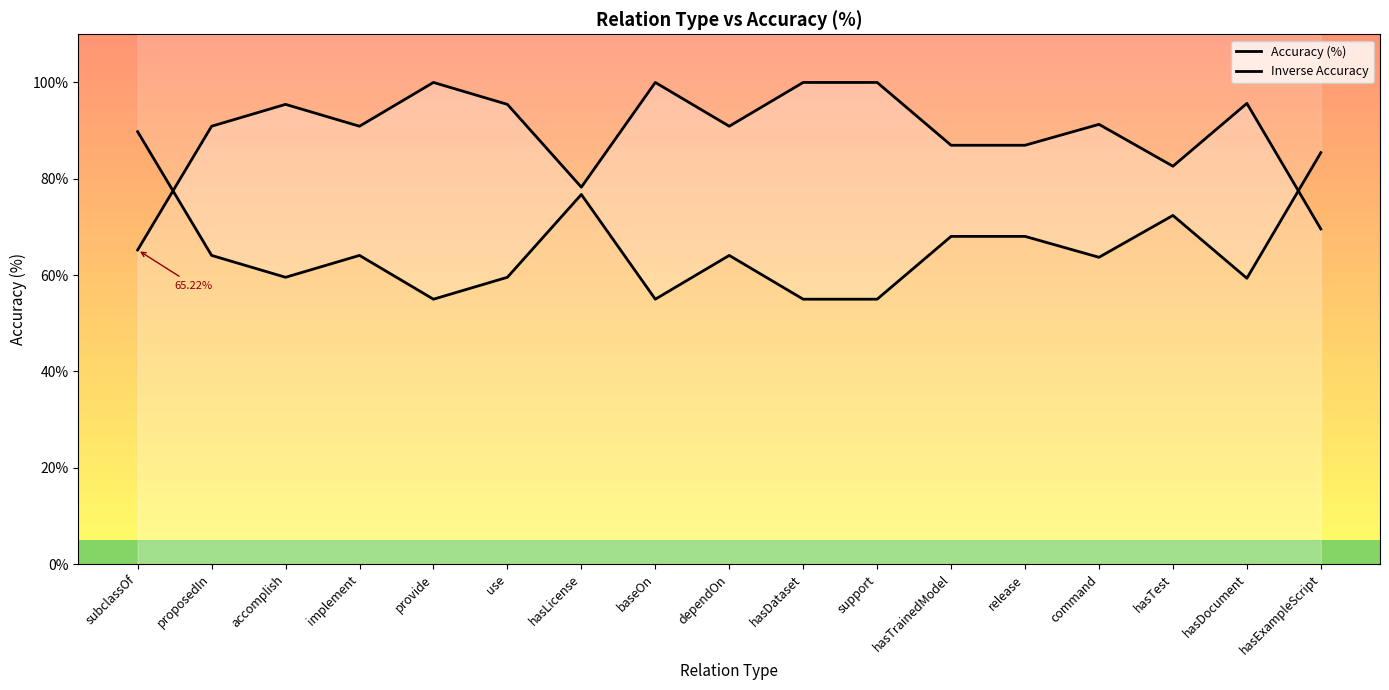

How many intersections are there between Inverse Accuracy and Accuracy (%)?

2